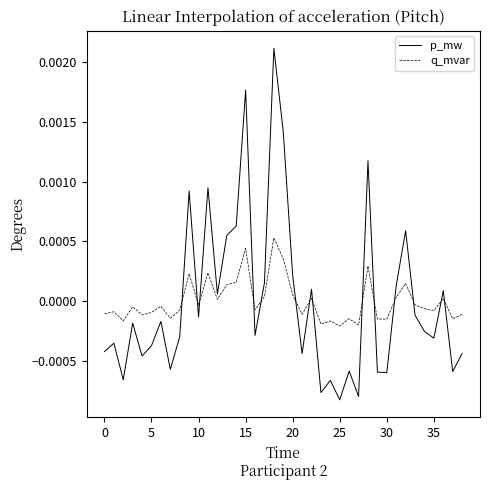

True or false: p_mw and q_mvar intersect in this chart.

True